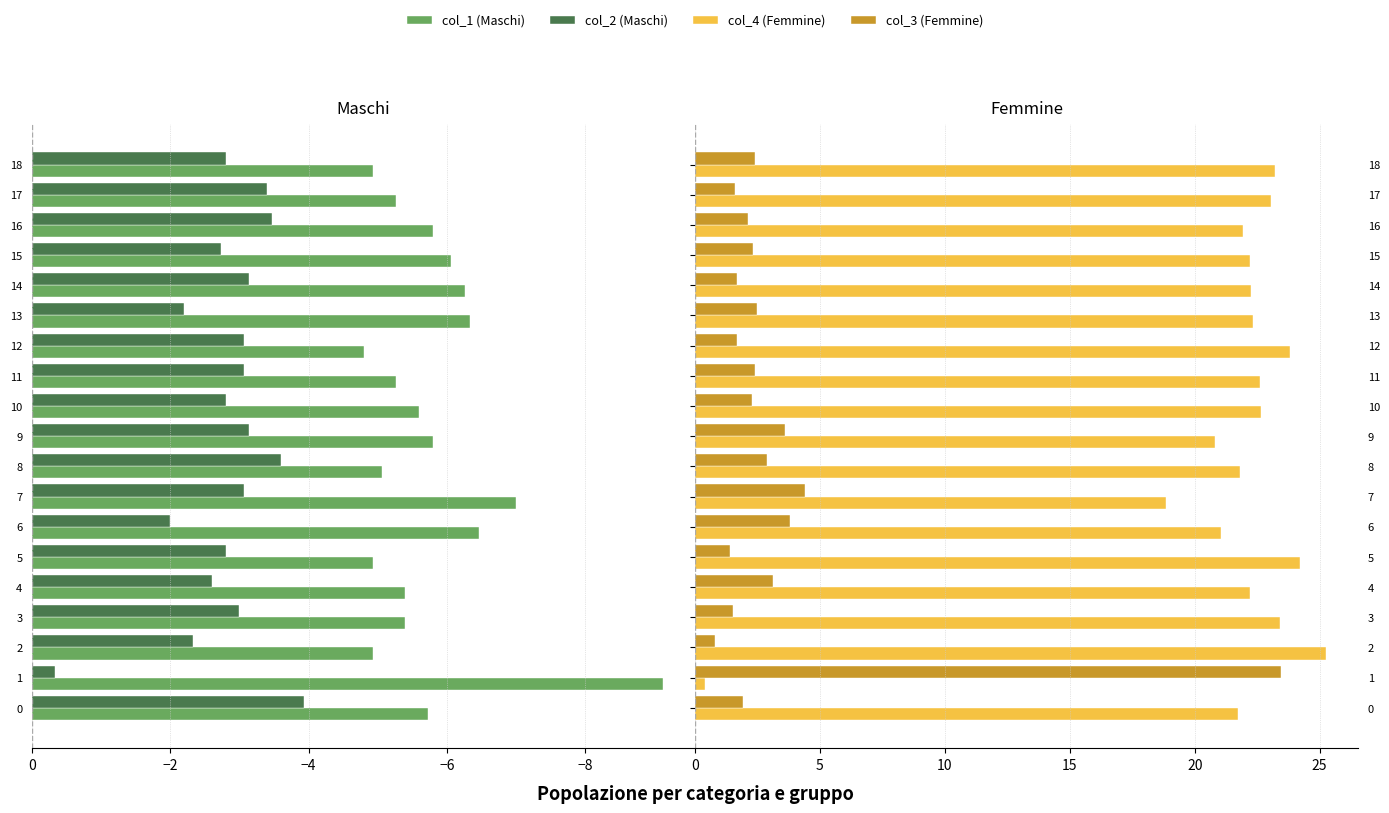

What is the difference between the second highest and minimum values in the col_4 (Femmine) series?

23.8